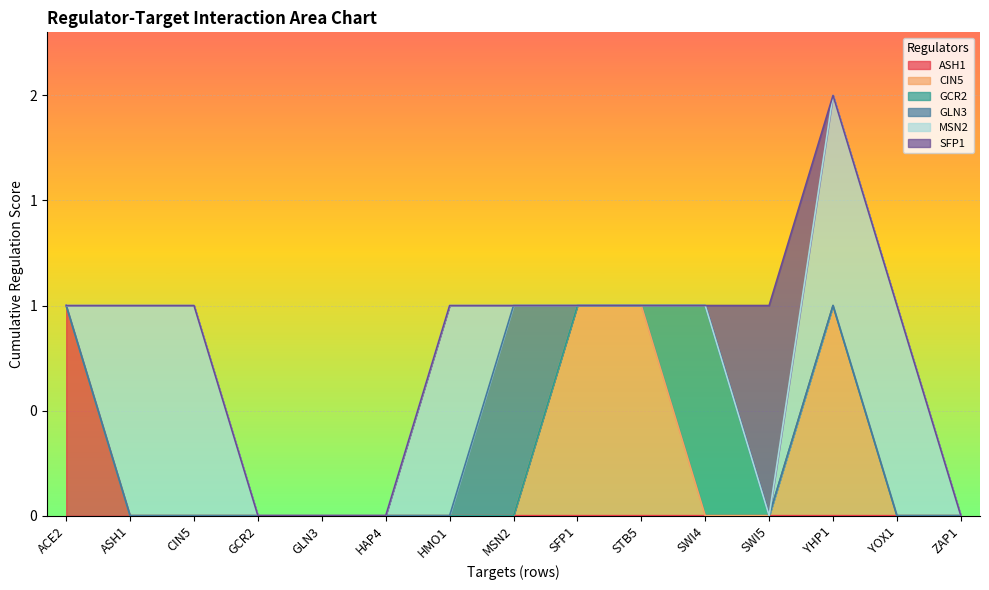

Does the chart display data point markers on the line(s)?

No